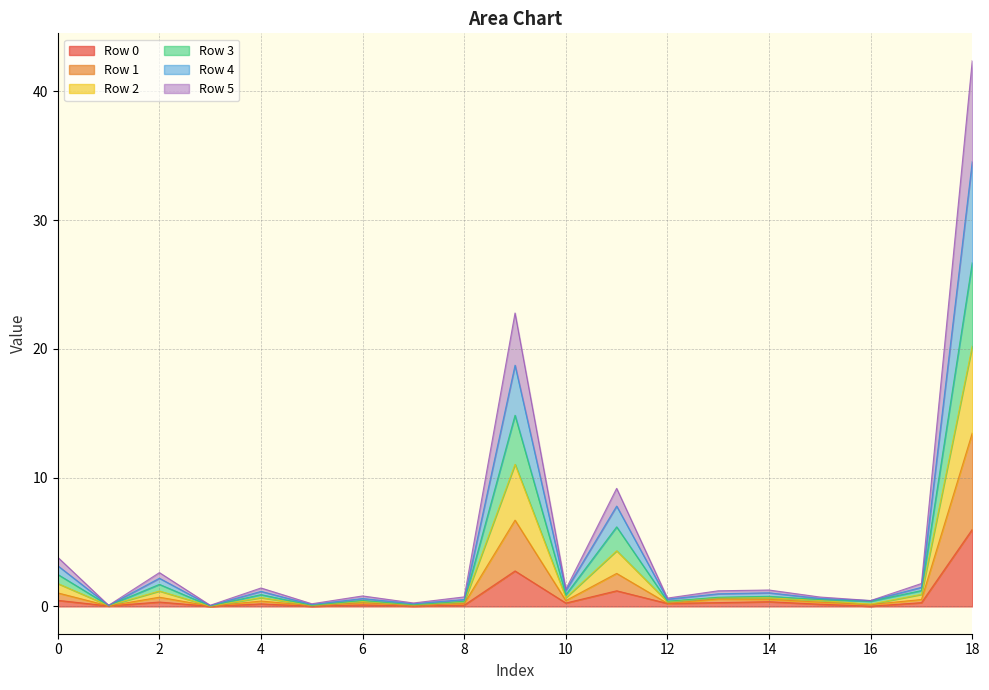

What is the approximate value of Row 0 at 9?

2.8